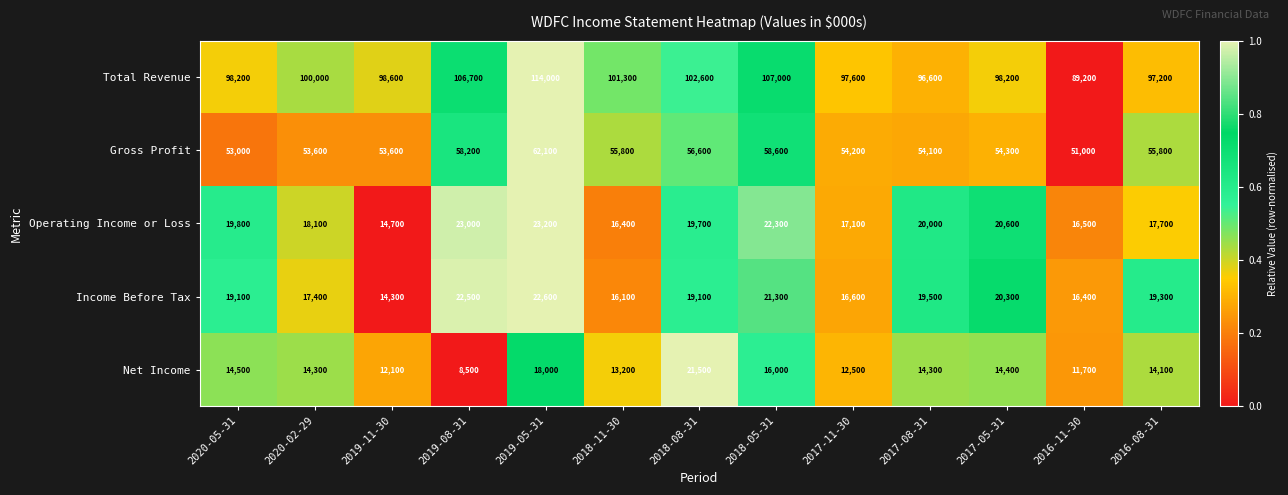

At how many categories does at least one series exceed 52212?

13